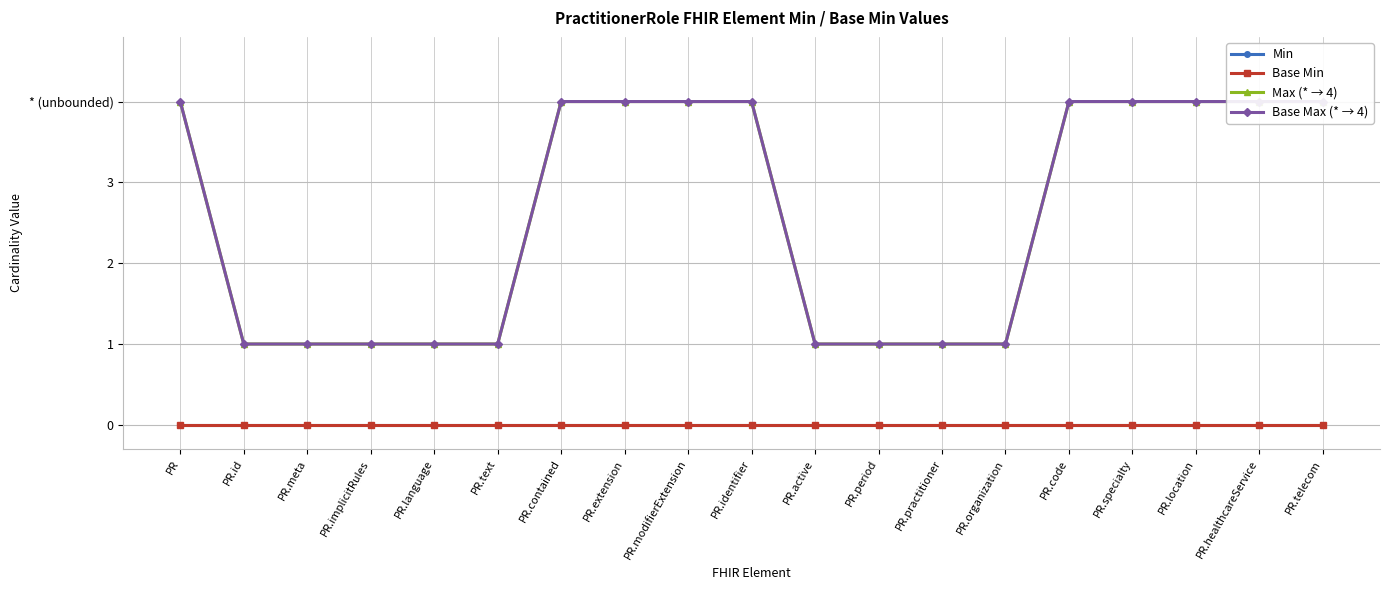

What is the label of the 5th point from the left?

PR.language